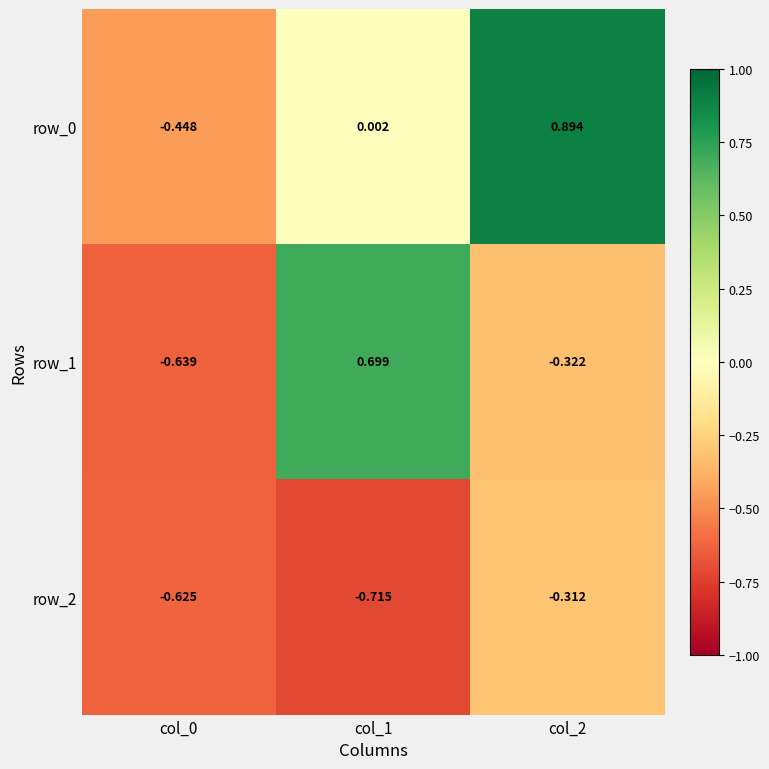

Is the value of row_2 at col_0 greater than the value of row_1 at col_1?

No